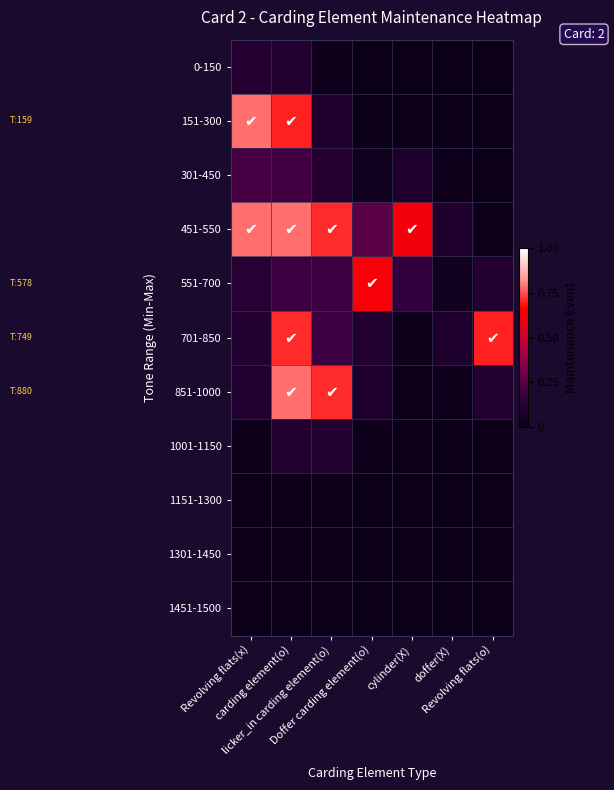

Between Doffer carding element(o) and Revolving flats(x), which is larger?

Revolving flats(x)